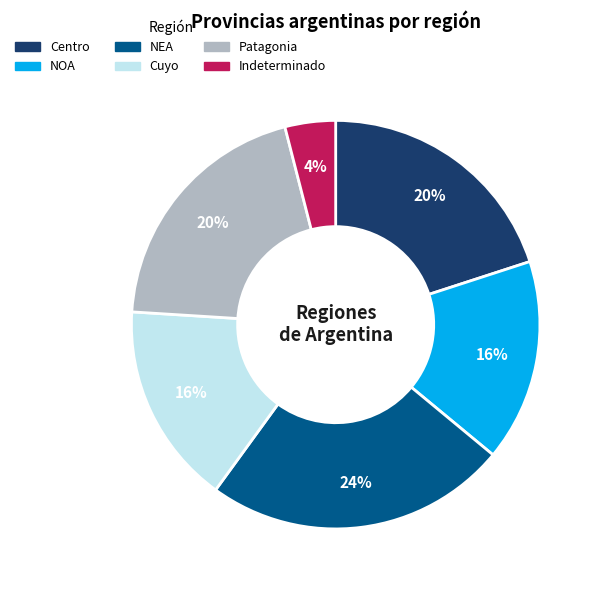

Do Cuyo and NOA together represent more than half of the pie?

No